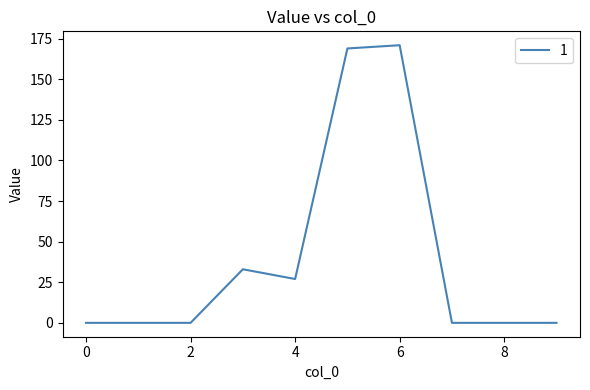

What is the difference between the maximum and minimum values?

171